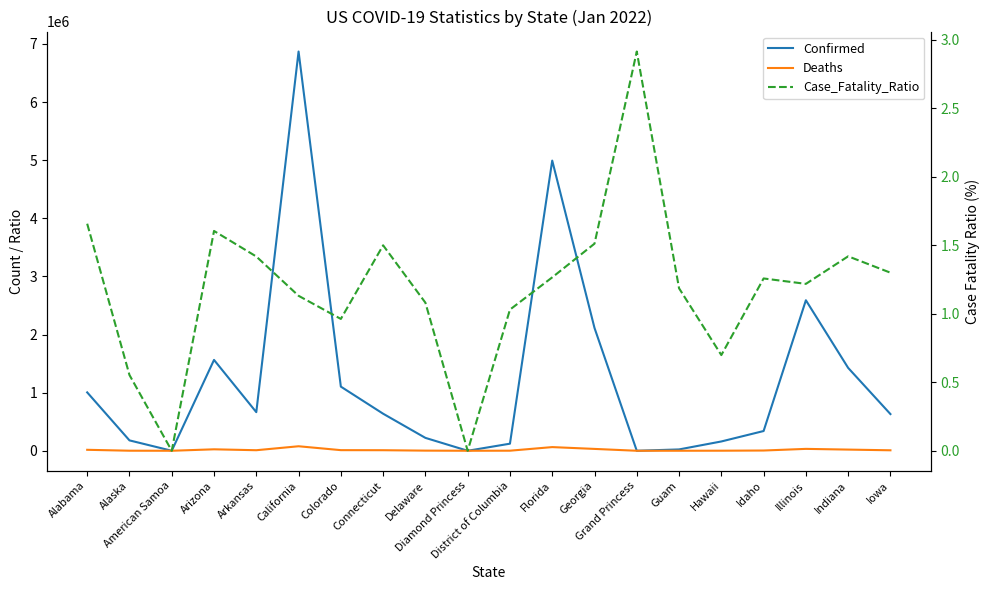

Does the chart display data point markers on the line(s)?

No